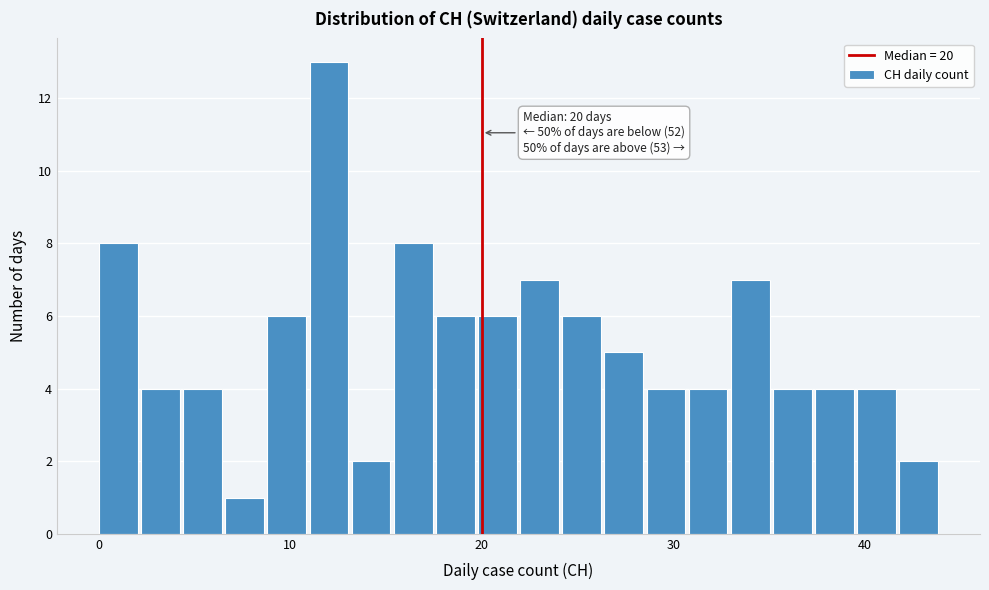

Read against the x-axis, roughly where is the centre of the tallest bar?

12